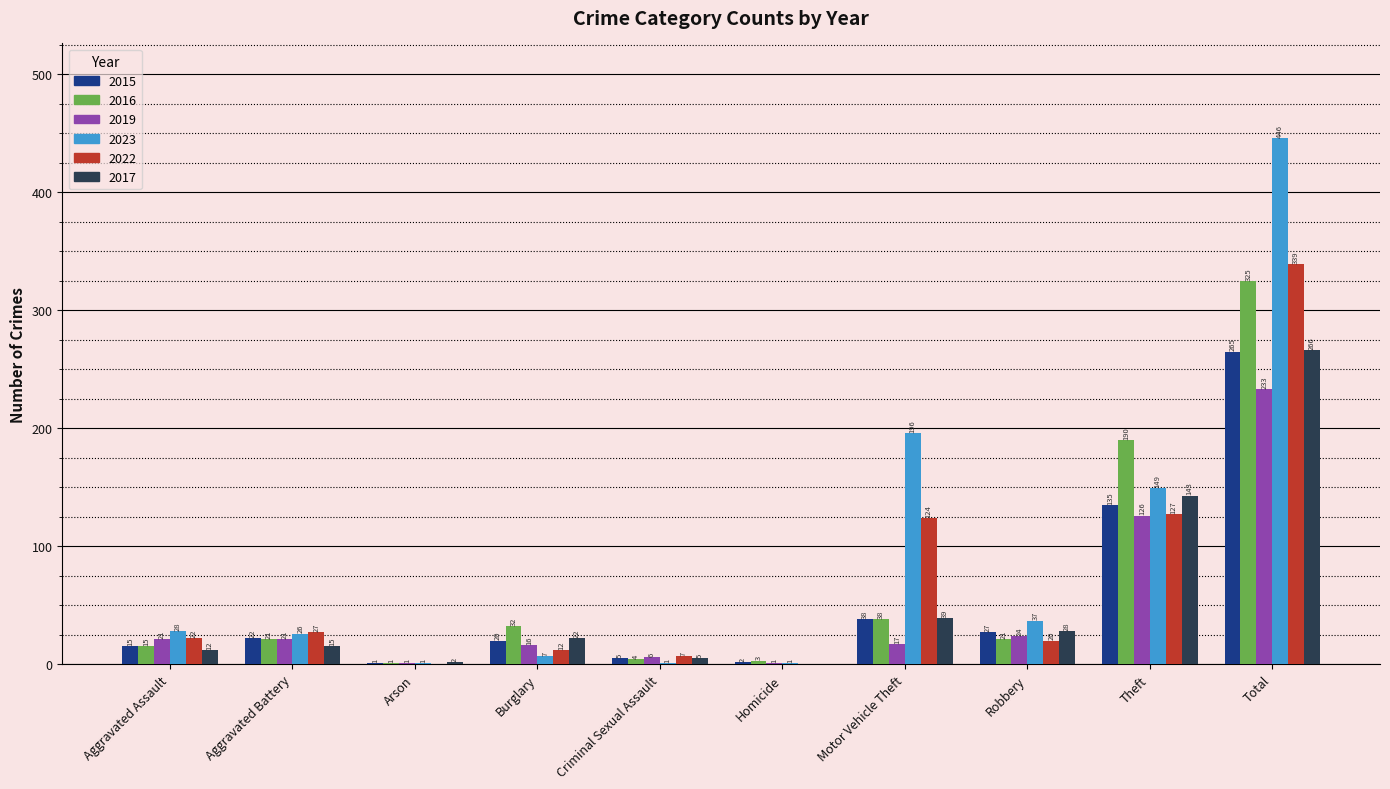

Is the value of 2022 at Motor Vehicle Theft greater than the value of 2015 at Theft?

No